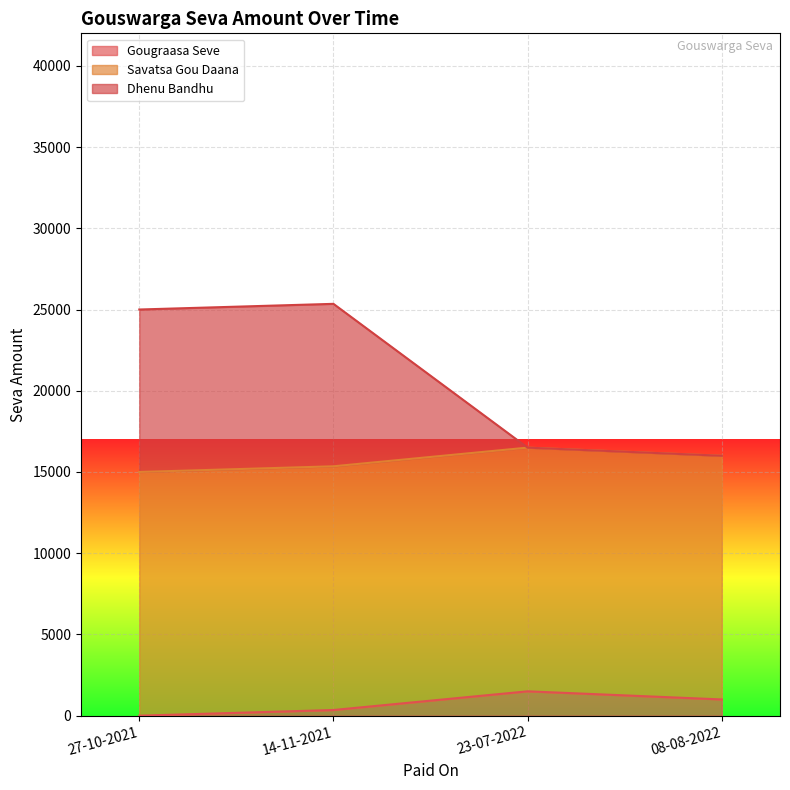

True or false: Gougraasa Seve and Dhenu Bandhu intersect in this chart.

False